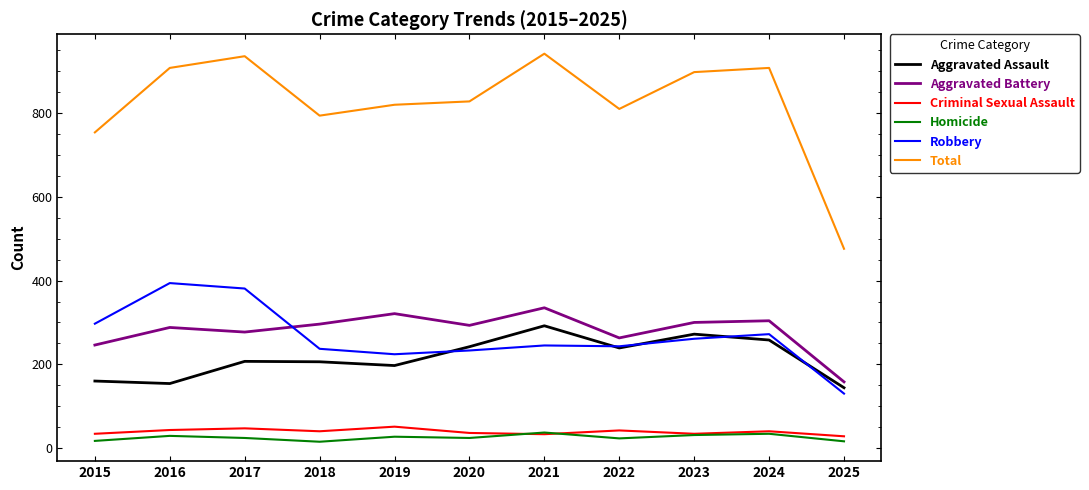

What are all the series names shown in the legend?

Aggravated Assault, Aggravated Battery, Criminal Sexual Assault, Homicide, Robbery, Total